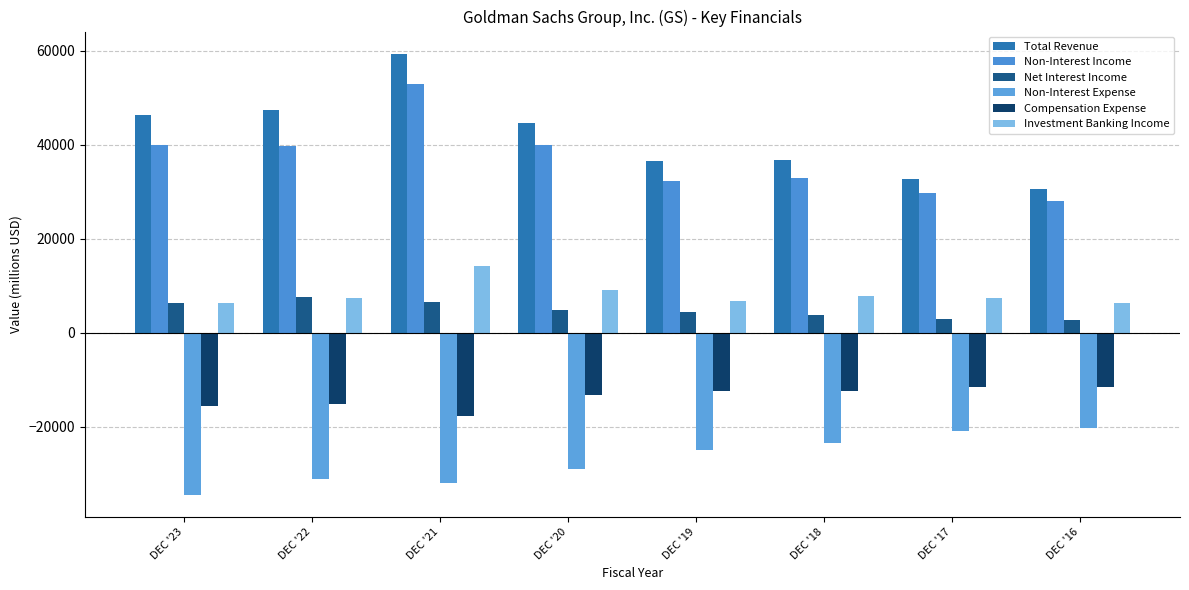

What is the sum of all Compensation Expense values?

-109656